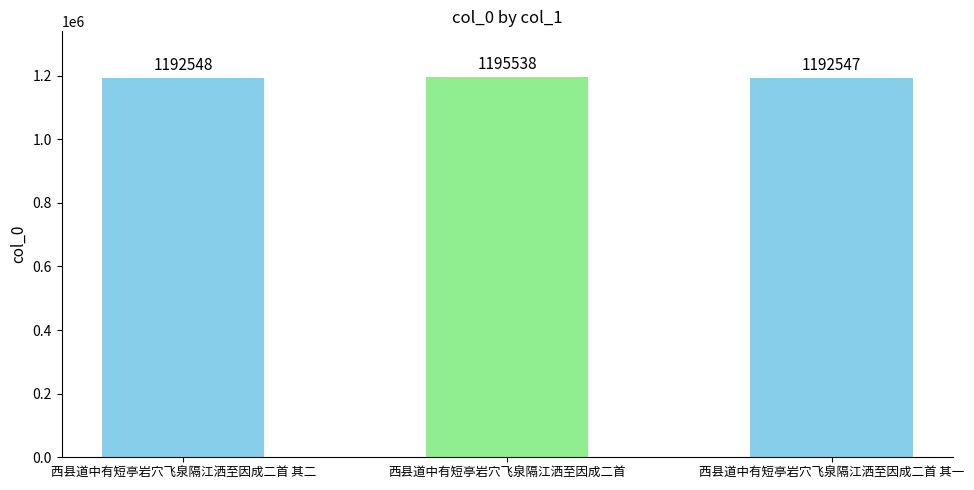

Between 西县道中有短亭岩穴飞泉隔江洒至因成二首 其二 and 西县道中有短亭岩穴飞泉隔江洒至因成二首, which is larger?

西县道中有短亭岩穴飞泉隔江洒至因成二首